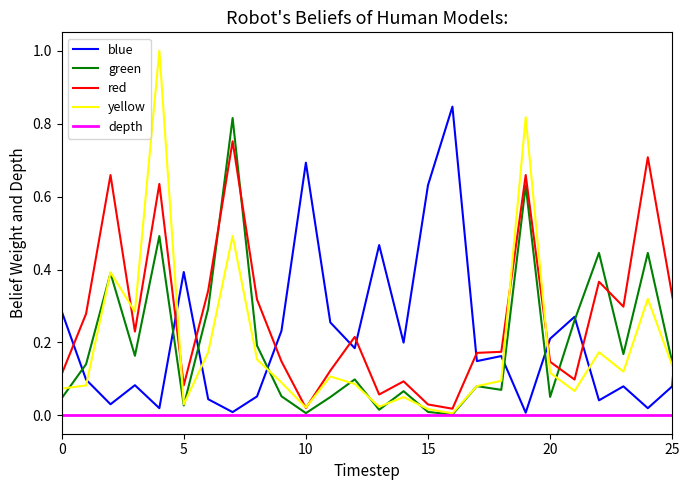

What are all the series names shown in the legend?

blue, green, red, yellow, depth